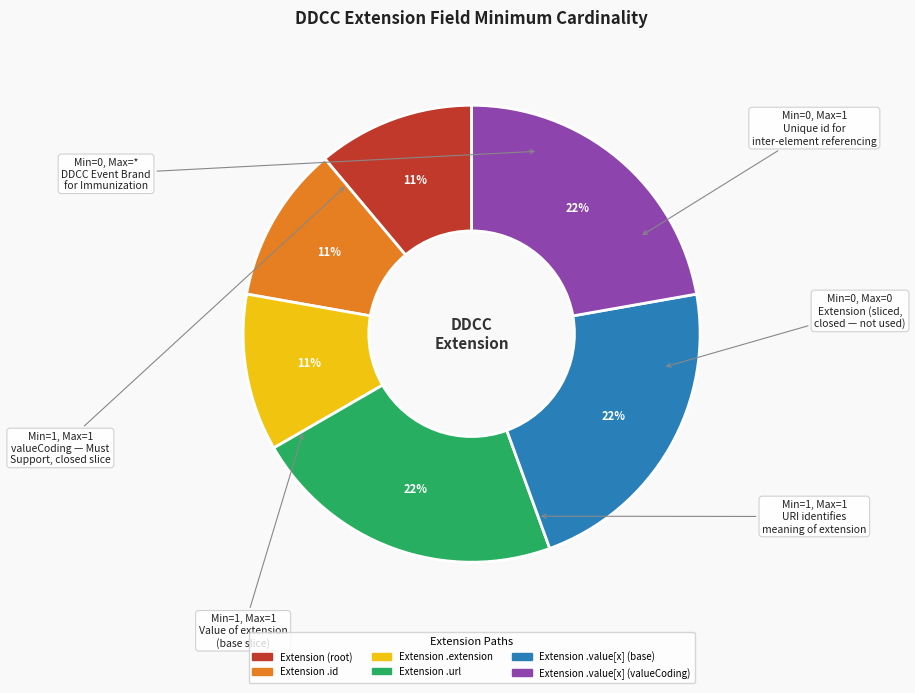

To the nearest percent, what is the average slice percentage?

17%